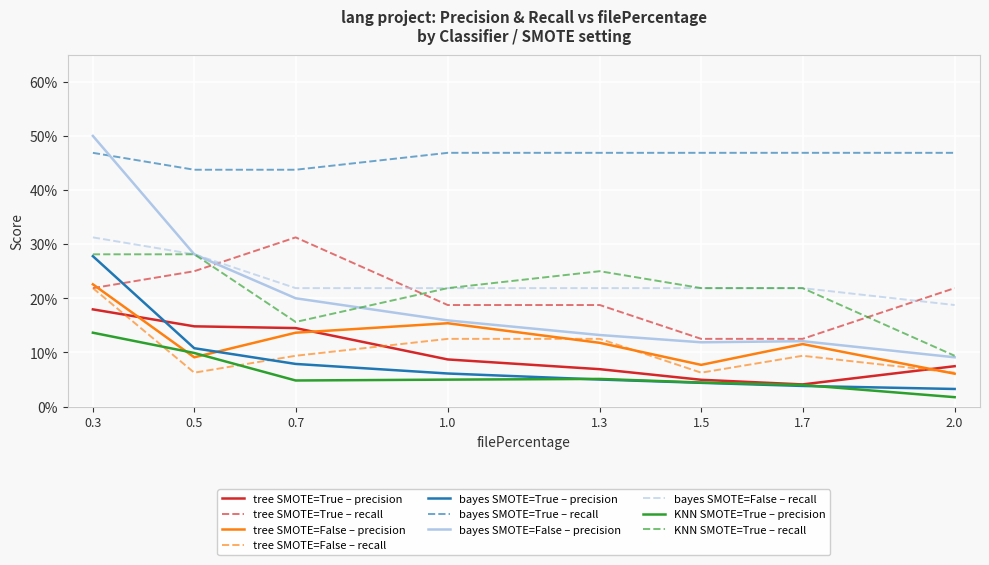

Which series changed the most between 0.5 and 1.7?

bayes SMOTE=False – precision